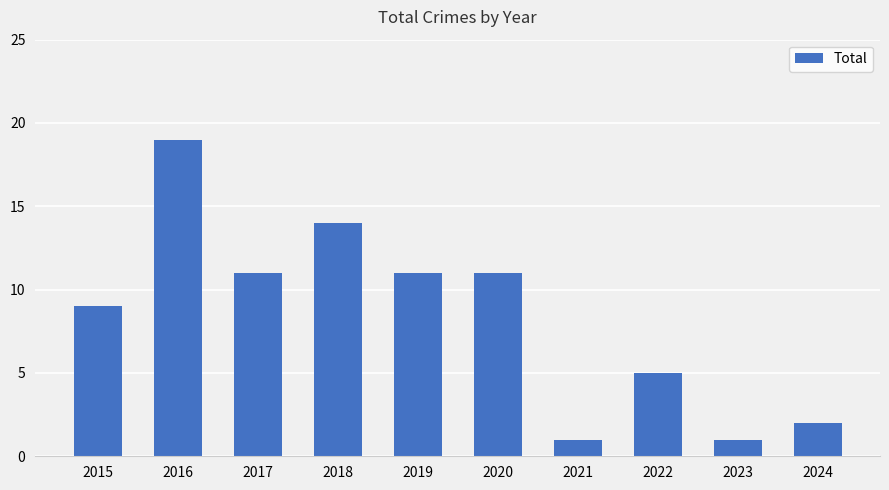

How many data points are less than 11?

5